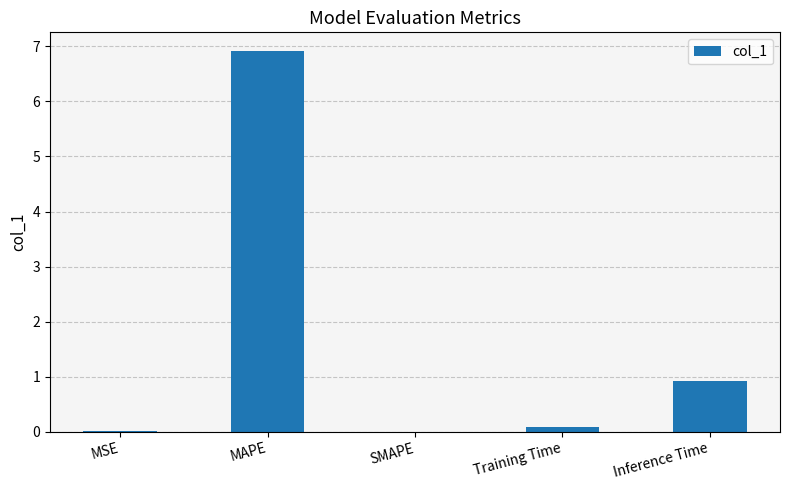

What is the approximate value at MAPE?

6.9